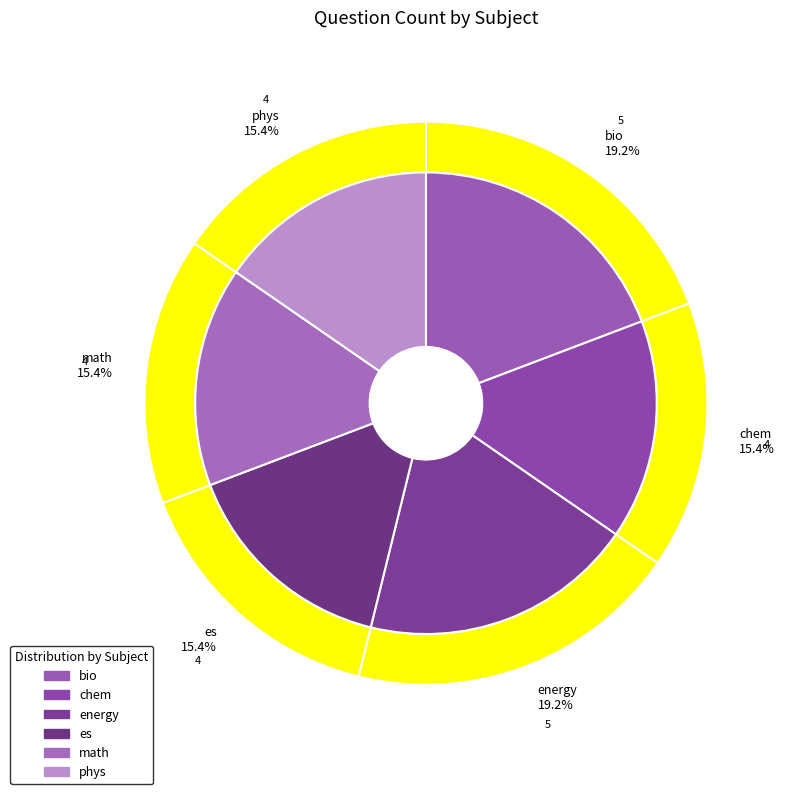

How many segments does this pie chart have?

6